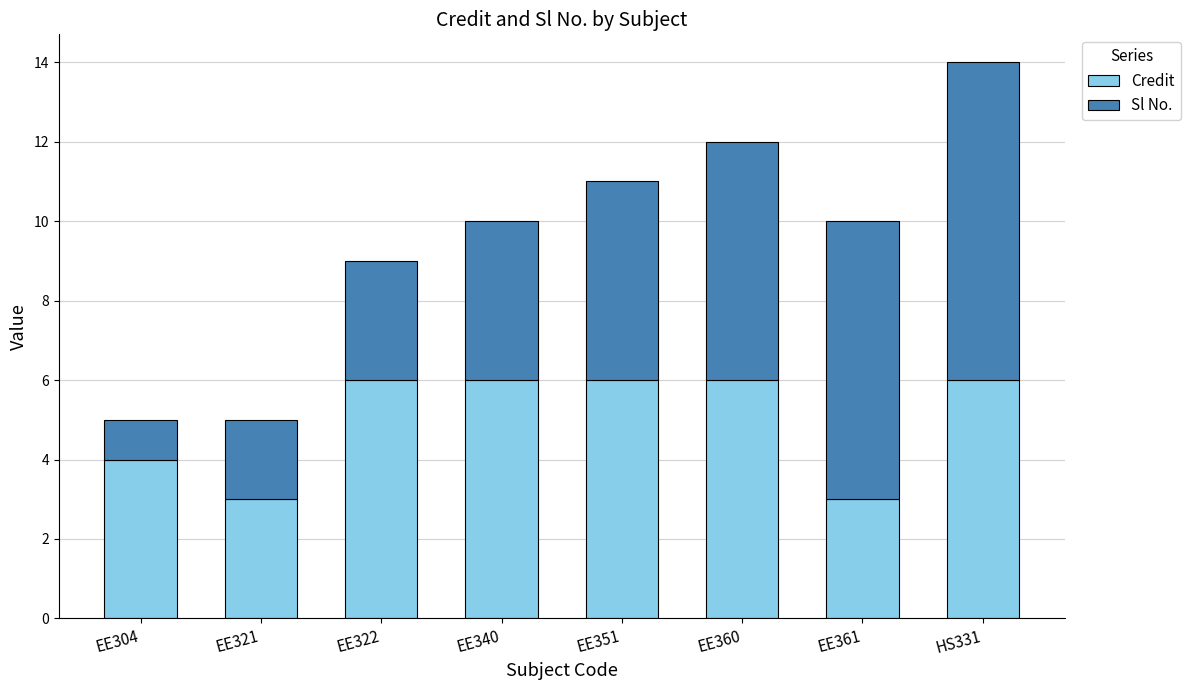

What is the highest value of the Credit series?

6